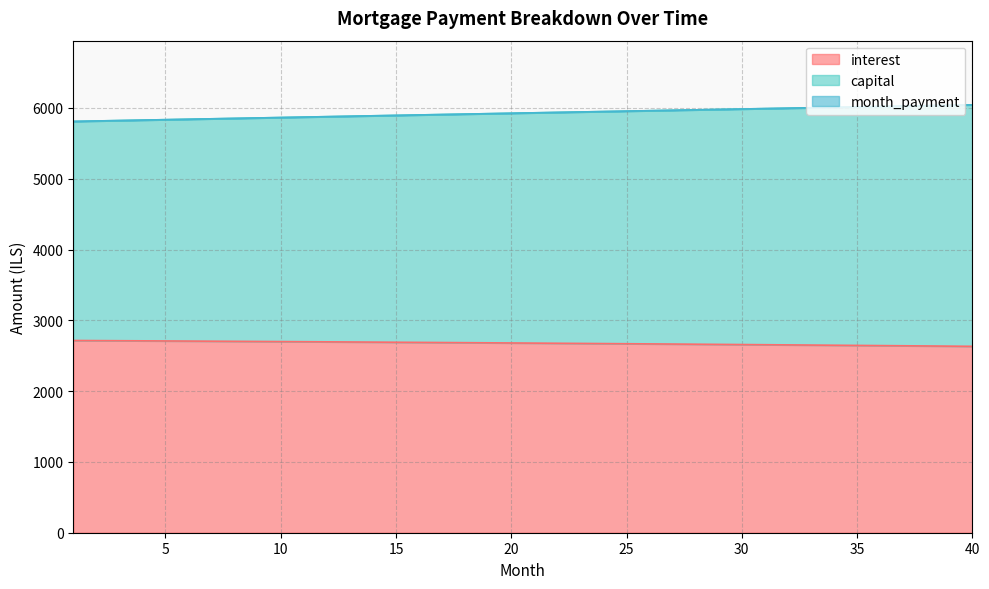

Reading left to right, what are all the values shown in this chart?

interest: 2715.1	2713.5	2711.9	2710.2	2708.5	2706.8	2705.0	2703.3	2701.5	2699.7	2697.8	2696.0	2694.1	2692.1	2690.2	2688.2	2686.2	2684.2	2682.1	2680.1	2678.0	2675.8	2673.7	2671.5	2669.2	2667.0	2664.7	2662.4	2660.1	2657.7	2655.3	2652.9	2650.5	2648.0	2645.5	2643.0	2640.4	2637.8	2635.2	2632.6
capital: 5809.2	5815.4	5821.5	5827.6	5833.7	5839.8	5845.9	5852.0	5858.1	5864.1	5870.2	5876.3	5882.3	5888.4	5894.4	5900.4	5906.5	5912.5	5918.5	5924.5	5930.5	5936.5	5942.5	5948.5	5954.5	5960.4	5966.4	5972.3	5978.3	5984.2	5990.1	5996.1	6002.0	6007.9	6013.8	6019.7	6025.6	6031.4	6037.3	6043.1
month_payment: 5809.2	5815.4	5821.5	5827.6	5833.7	5839.8	5845.9	5852.0	5858.1	5864.1	5870.2	5876.3	5882.3	5888.4	5894.4	5900.4	5906.5	5912.5	5918.5	5924.5	5930.5	5936.5	5942.5	5948.5	5954.5	5960.4	5966.4	5972.3	5978.3	5984.2	5990.1	5996.1	6002.0	6007.9	6013.8	6019.7	6025.6	6031.4	6037.3	6043.1